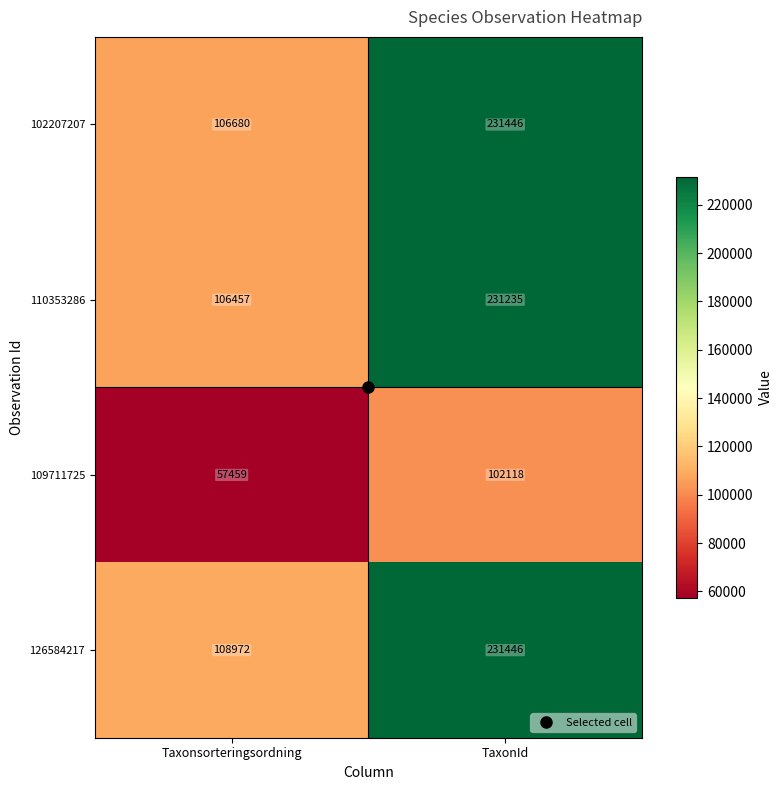

What is the difference between the highest and lowest values at TaxonId?

129328